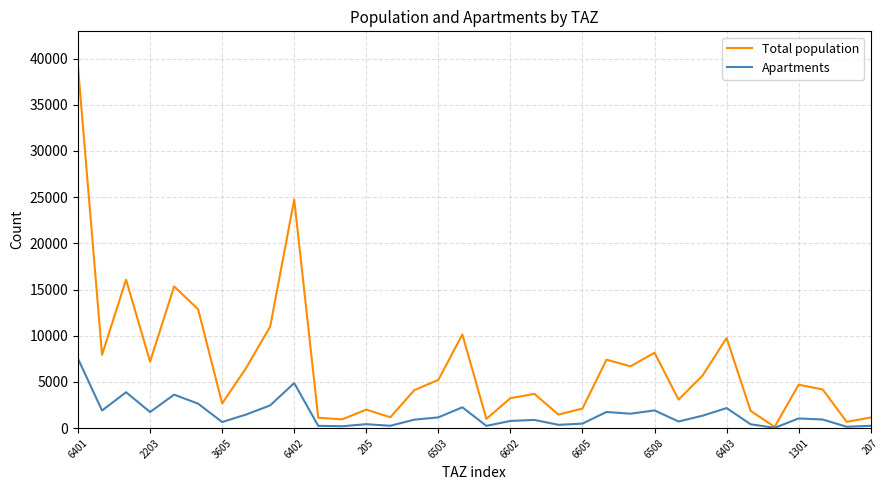

Rank the series by their average value, from lowest to highest.

Apartments, Total population